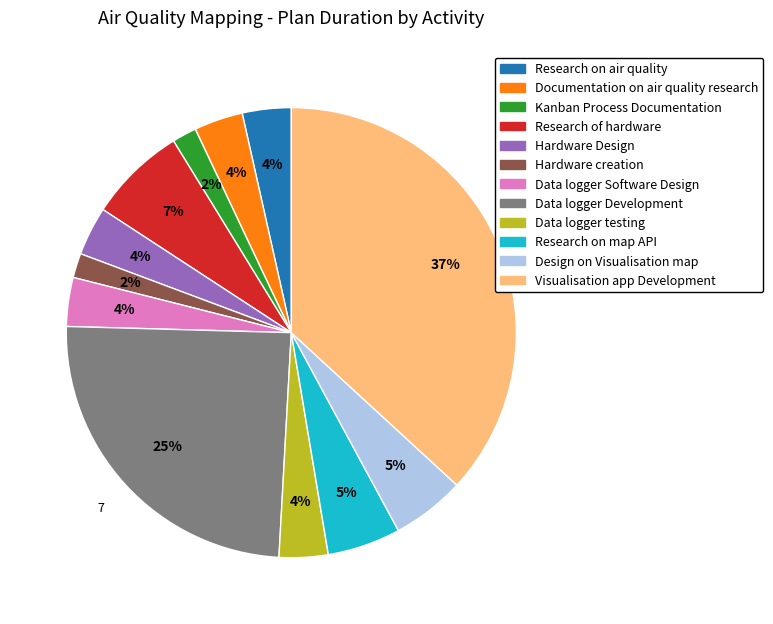

To the nearest percent, what is the combined percentage of Data logger Software Design and Data logger Development?

28%